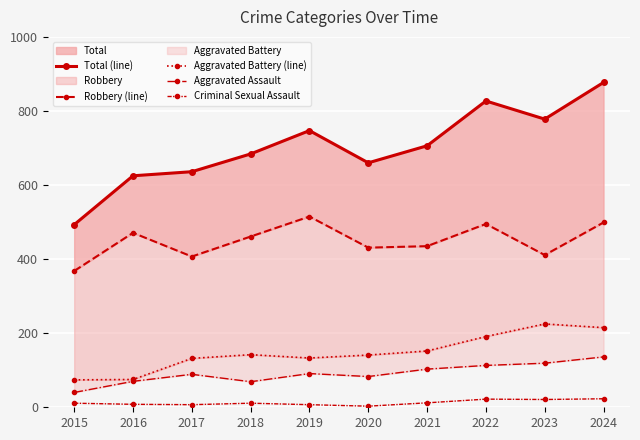

Rank the series by their maximum value, from highest to lowest.

Total (line), Robbery (line), Aggravated Battery (line), Aggravated Assault, Criminal Sexual Assault